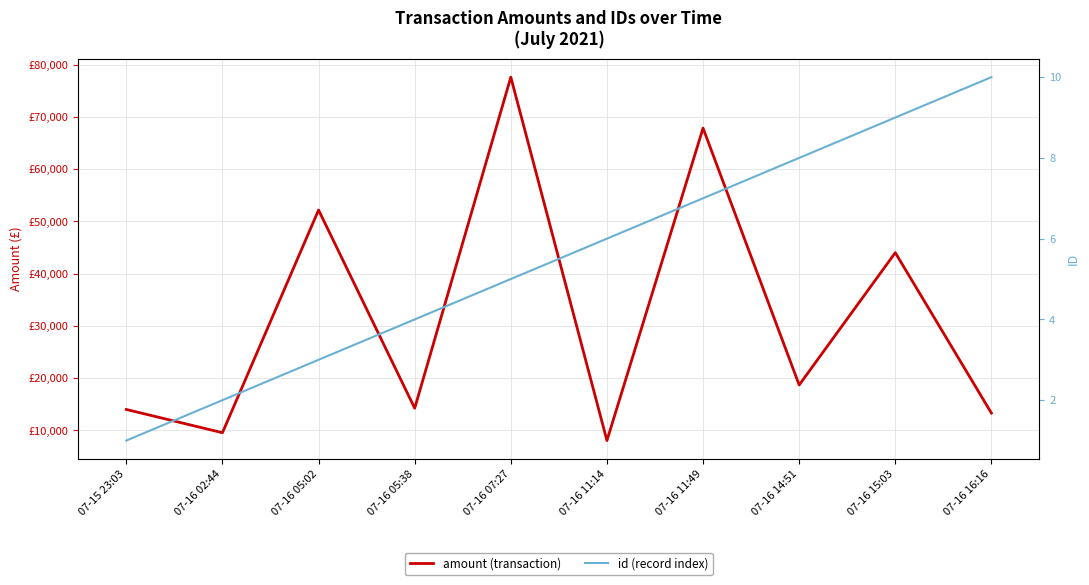

True or false: amount (transaction) and id (record index) intersect in this chart.

False